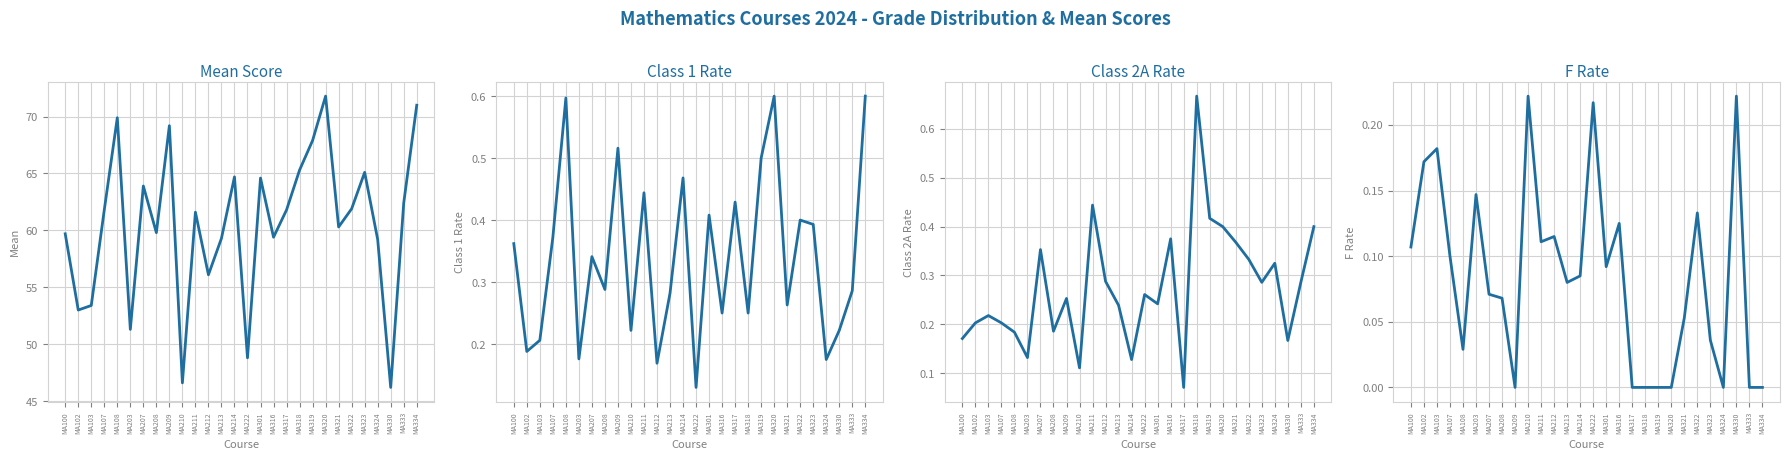

Reading left to right, list all the values displayed in this chart.

Mean (2024): 59.7	53.0	53.4	61.8	69.9	51.3	63.9	59.8	69.2	46.6	61.6	56.1	59.3	64.7	48.8	64.6	59.4	61.8	65.3	67.9	71.8	60.3	61.9	65.1	59.2	46.2	62.4	71.0
1 (2024): 0.4	0.2	0.2	0.4	0.6	0.2	0.3	0.3	0.5	0.2	0.4	0.2	0.3	0.5	0.1	0.4	0.2	0.4	0.2	0.5	0.6	0.3	0.4	0.4	0.2	0.2	0.3	0.6
2A (2024): 0.2	0.2	0.2	0.2	0.2	0.1	0.4	0.2	0.3	0.1	0.4	0.3	0.2	0.1	0.3	0.2	0.4	0.1	0.7	0.4	0.4	0.4	0.3	0.3	0.3	0.2	0.3	0.4
F (2024): 0.1	0.2	0.2	0.1	0.0	0.1	0.1	0.1	0.0	0.2	0.1	0.1	0.1	0.1	0.2	0.1	0.1	0.0	0.0	0.0	0.0	0.1	0.1	0.0	0.0	0.2	0.0	0.0